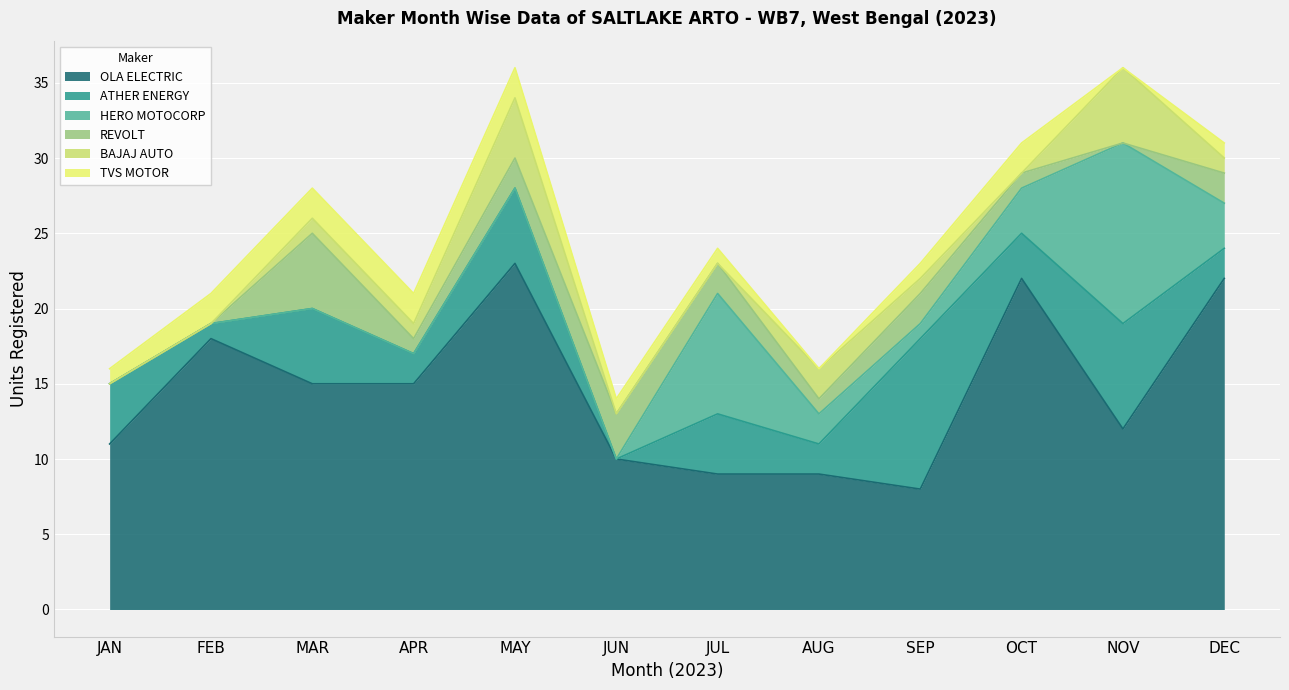

What is the value of the REVOLT point at the 9th from the left?

2